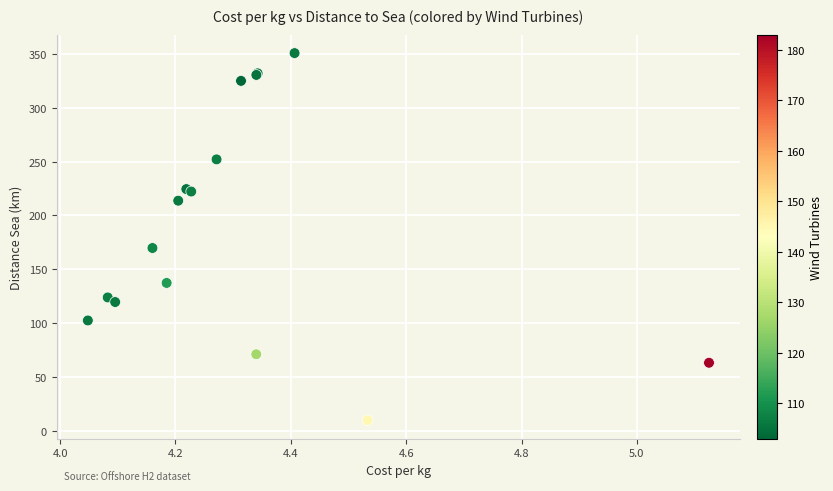

What Y value in the scatter plot is closest to 180?

169.8